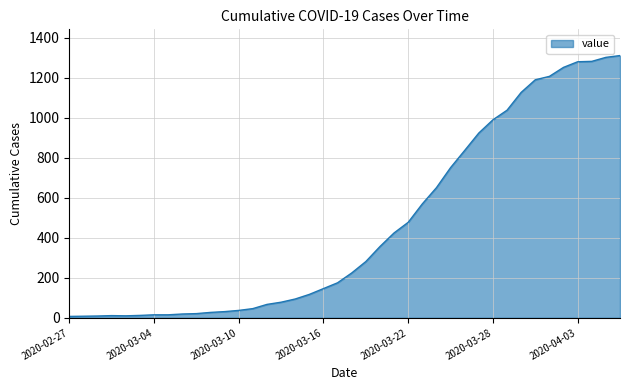

What is the greatest value displayed?

1310